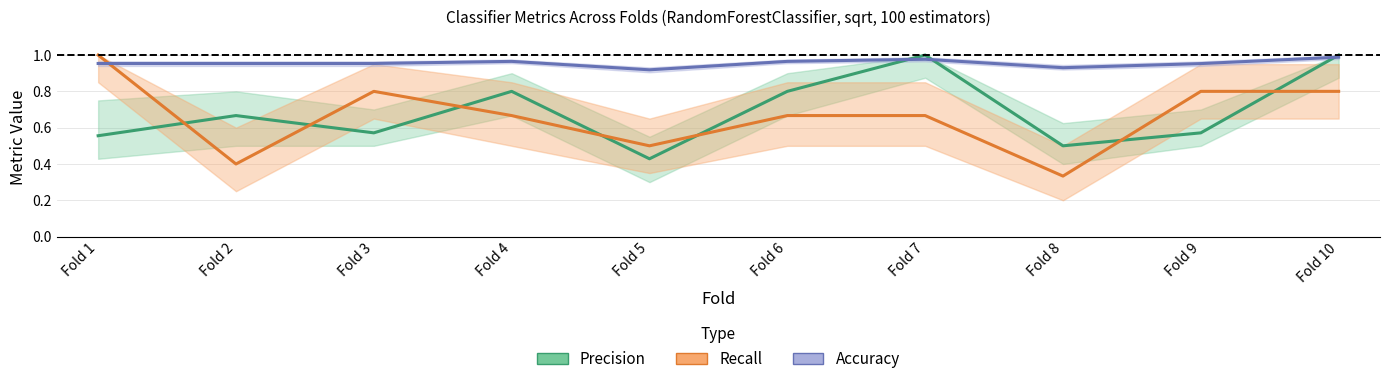

What is the smallest value displayed?

0.3